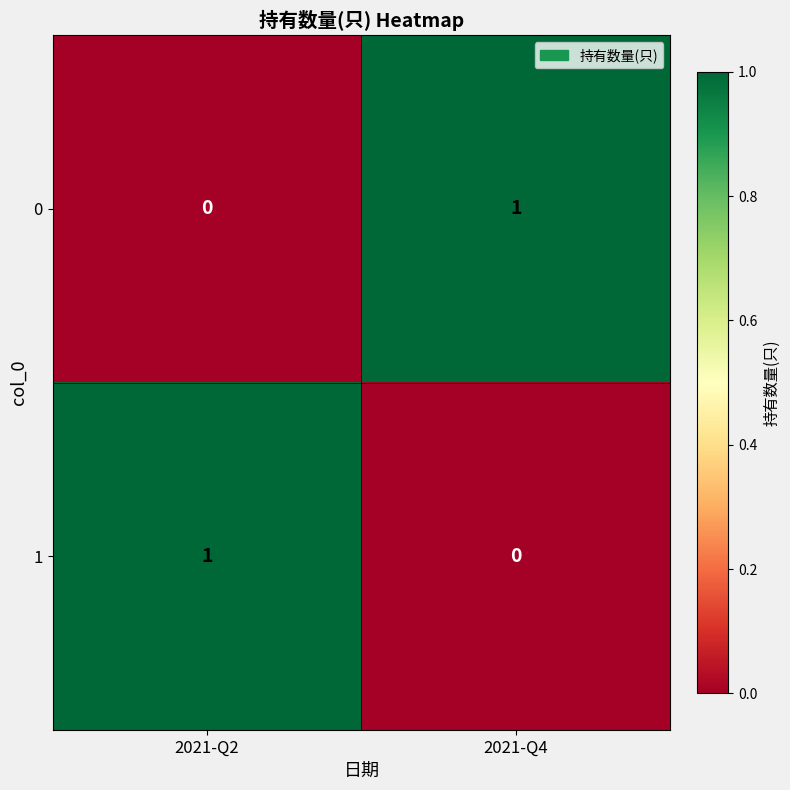

List the labels in order of 1 value, smallest first.

2021-Q4, 2021-Q2